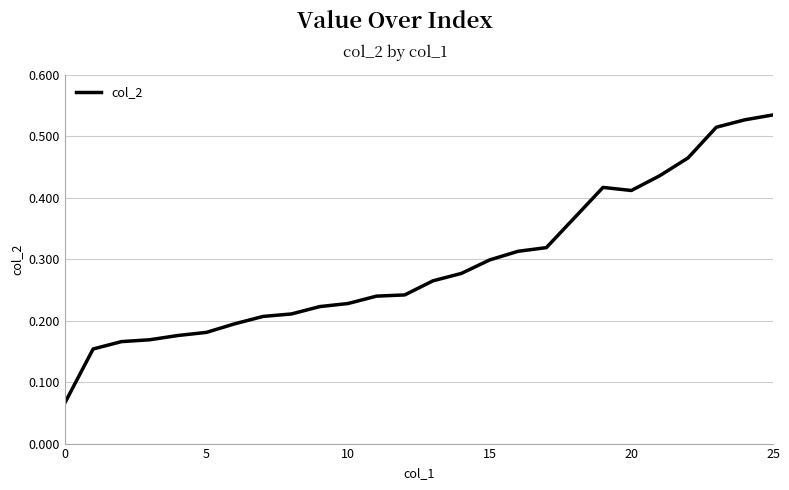

Does the chart display data point markers on the line(s)?

No